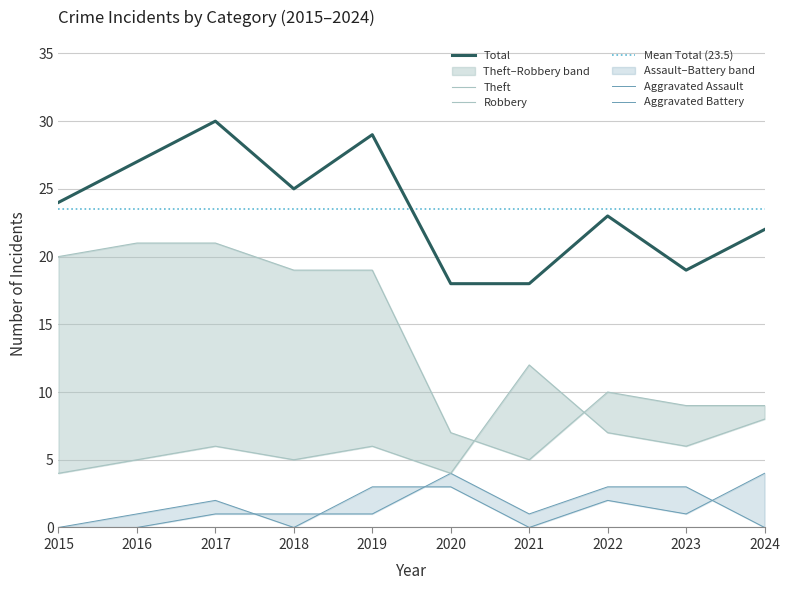

What is the sum of all Theft values?

140